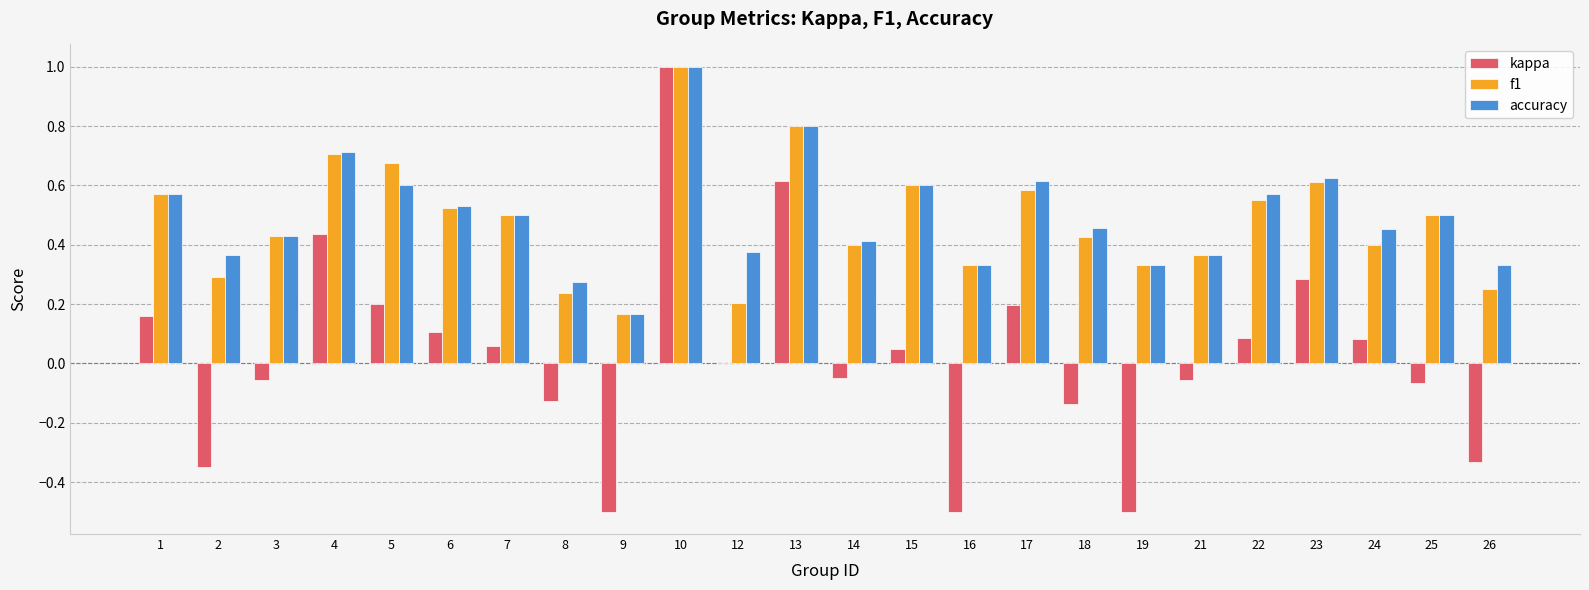

What is the maximum value shown in the chart?

1.0